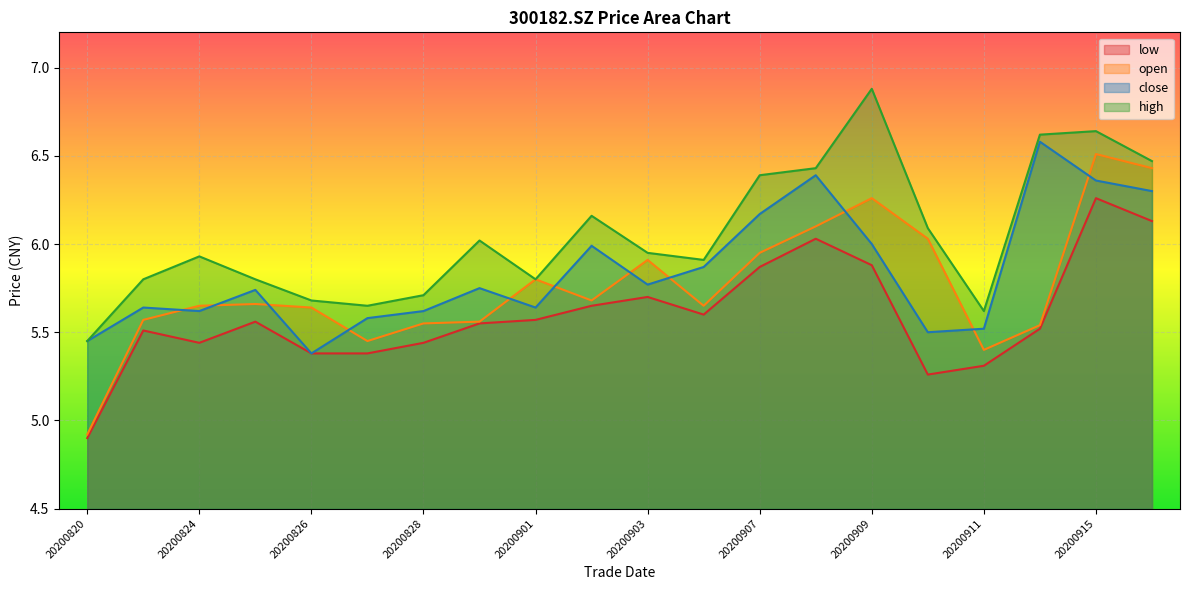

Reading left to right, list all the values displayed in this chart.

close: 5.5	5.6	5.6	5.7	5.4	5.6	5.6	5.8	5.6	6.0	5.8	5.9	6.2	6.4	6.0	5.5	5.5	6.6	6.4	6.3
open: 4.9	5.6	5.7	5.7	5.6	5.5	5.5	5.6	5.8	5.7	5.9	5.7	6.0	6.1	6.3	6.0	5.4	5.5	6.5	6.4
high: 5.5	5.8	5.9	5.8	5.7	5.7	5.7	6.0	5.8	6.2	6.0	5.9	6.4	6.4	6.9	6.1	5.6	6.6	6.6	6.5
low: 4.9	5.5	5.4	5.6	5.4	5.4	5.4	5.5	5.6	5.7	5.7	5.6	5.9	6.0	5.9	5.3	5.3	5.5	6.3	6.1